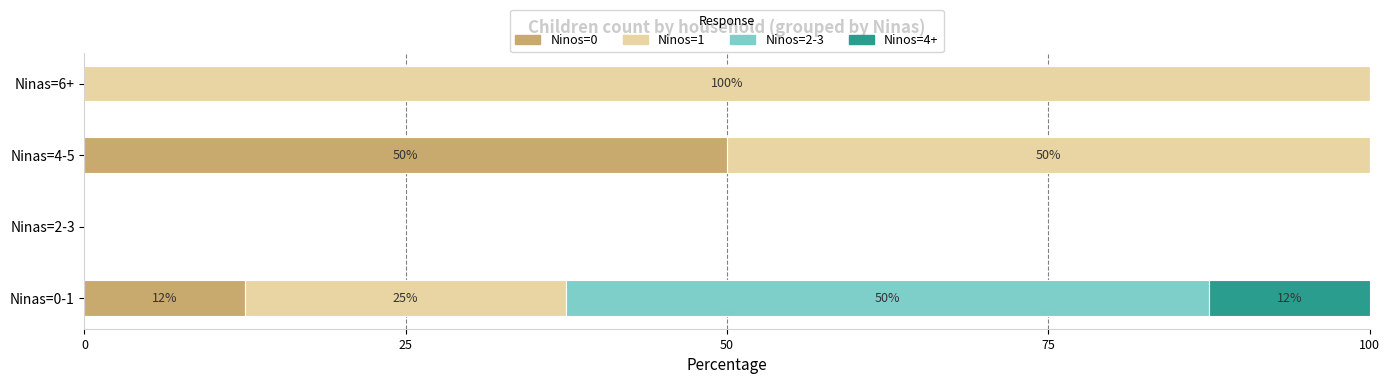

Is it true that Ninos=0 equals 0.0 at Ninas=2-3?

True